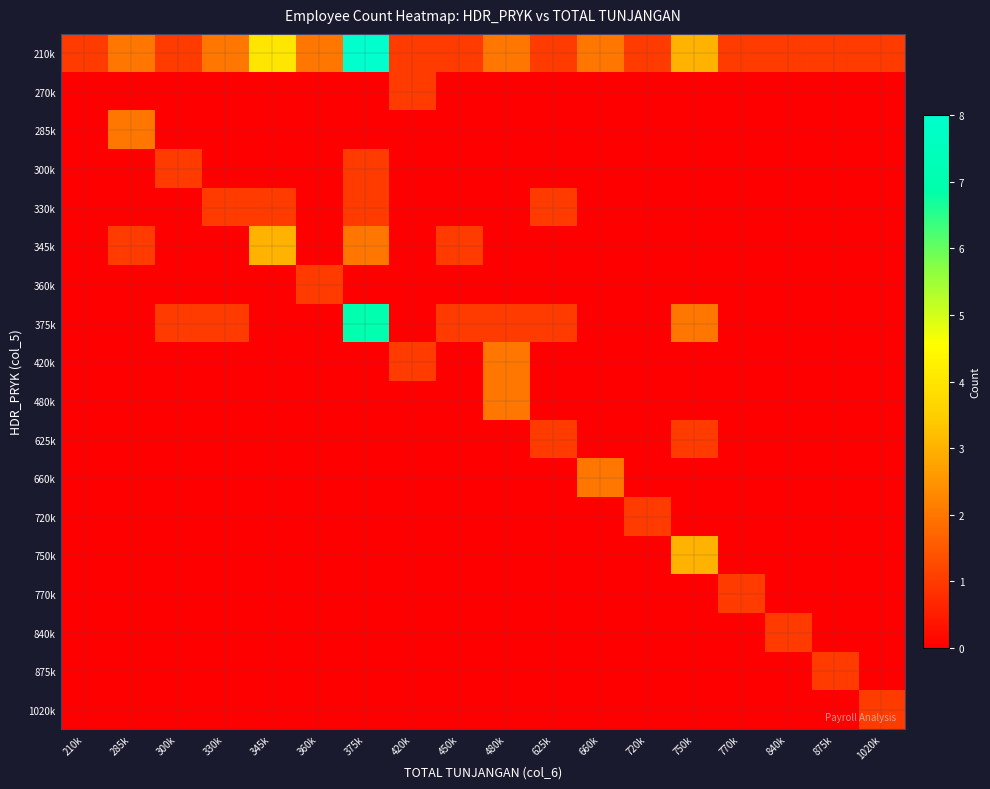

At 420k, list the series in order from smallest to largest.

285k, 300k, 330k, 345k, 360k, 375k, 480k, 625k, 660k, 720k, 750k, 770k, 840k, 875k, 1020k, 210k, 270k, 420k